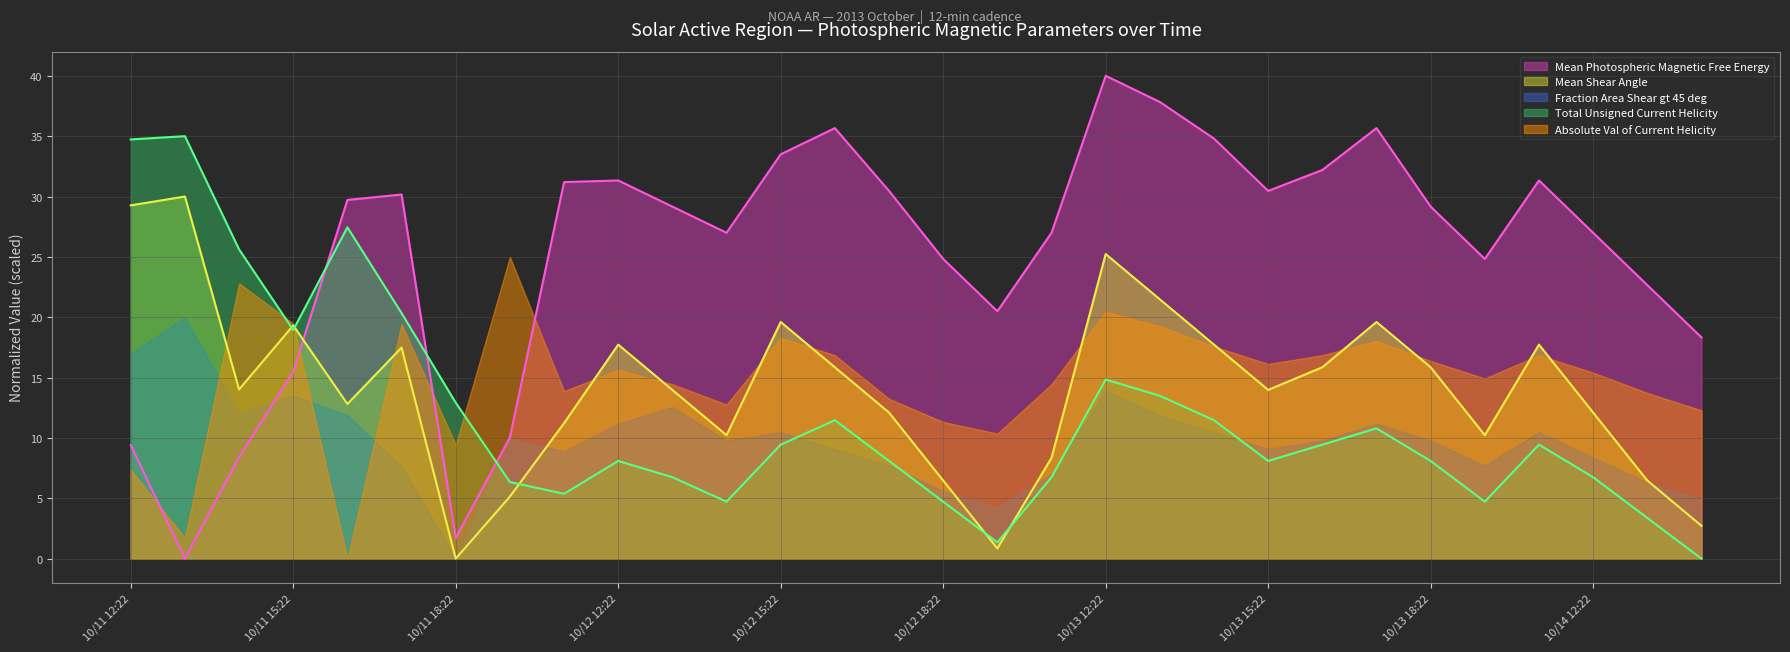

How many values in the Mean Shear Angle series exceed 14?

15